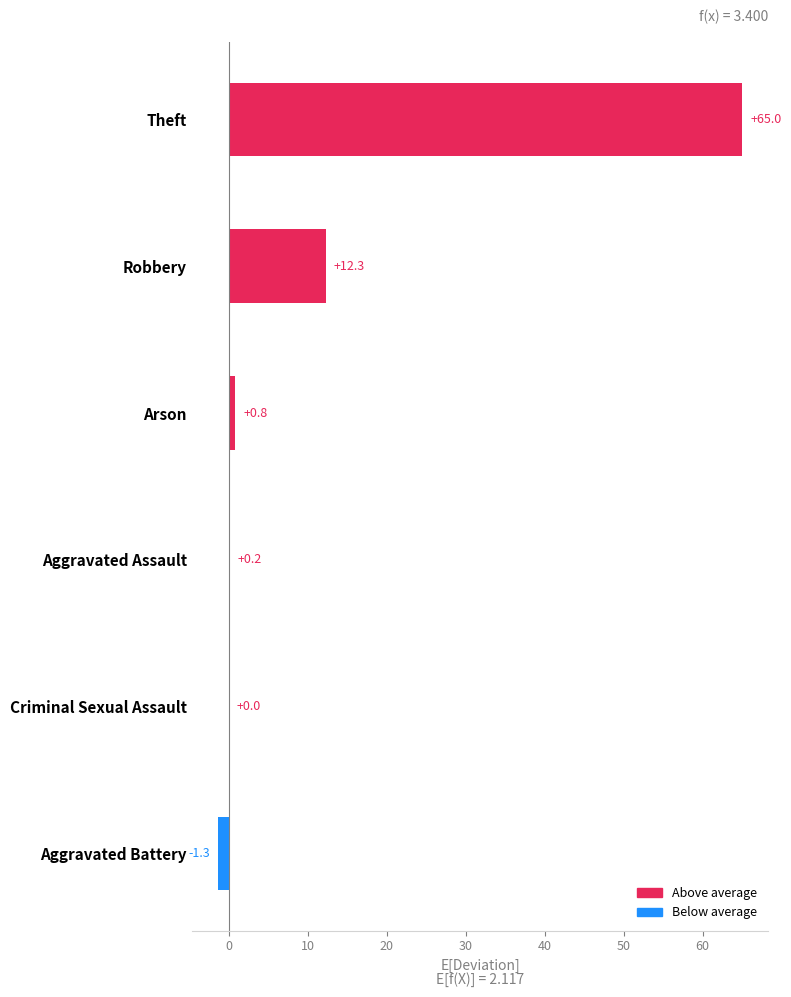

What is the approximate value at Arson?

0.8